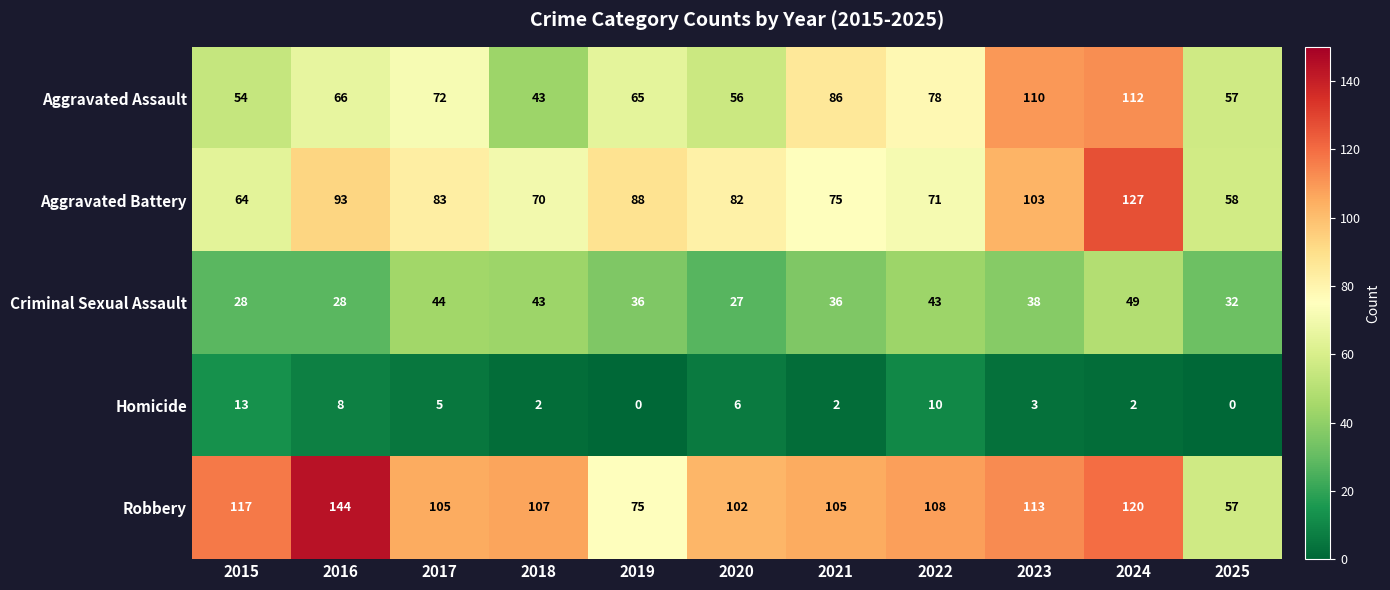

Which series has the largest range (max minus min)?

Robbery